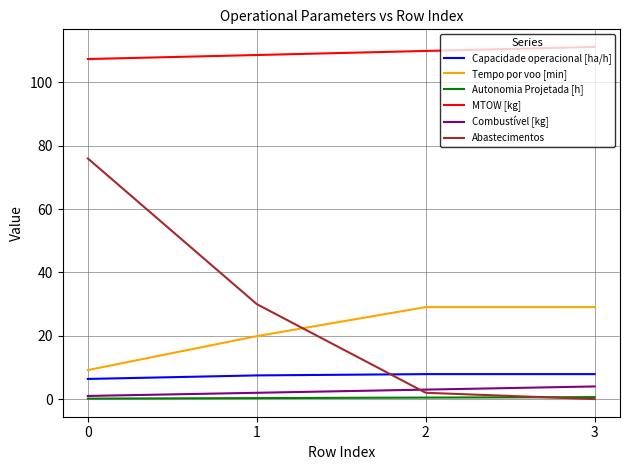

What is the maximum value for Abastecimentos?

76.0